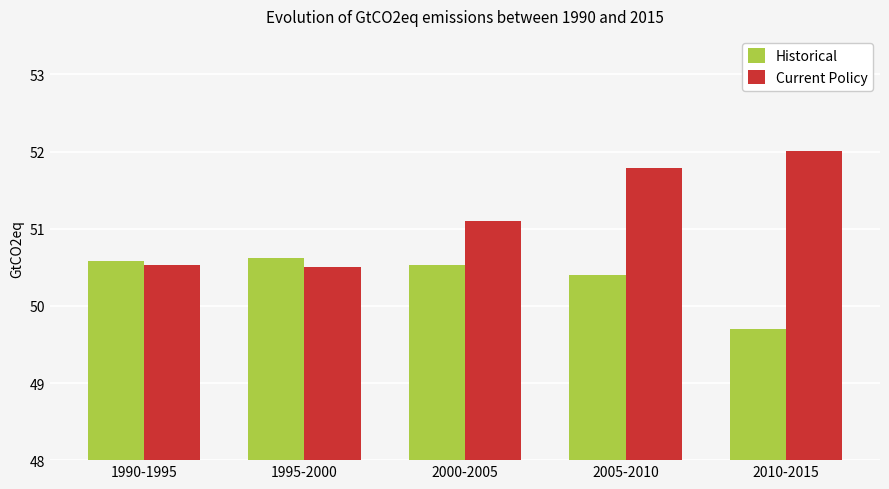

At which category does the chart reach its minimum across all series?

2010-2015